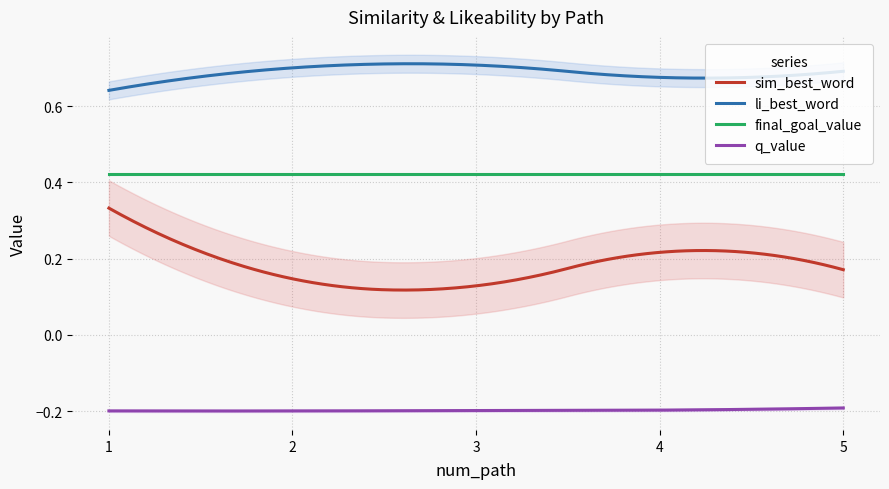

True or false: sim_best_word has a value of 0.1 at 2.

True